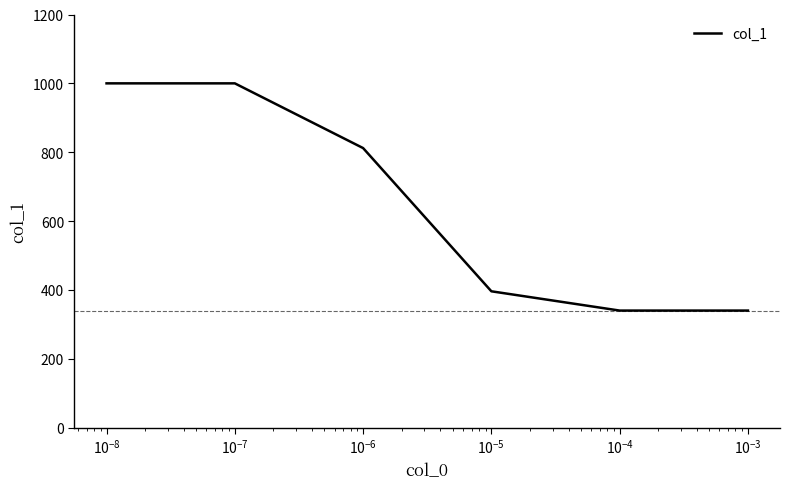

What is the smallest value displayed?

340